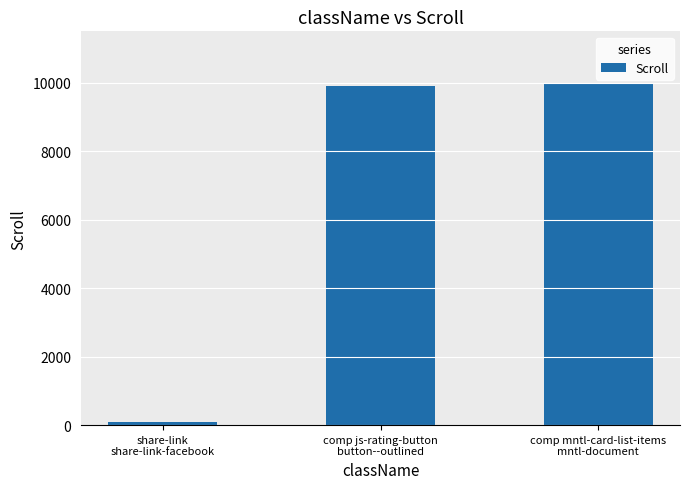

What is the ratio of the value at comp js-rating-button
button--outlined to the value at share-link
share-link-facebook?

99.0